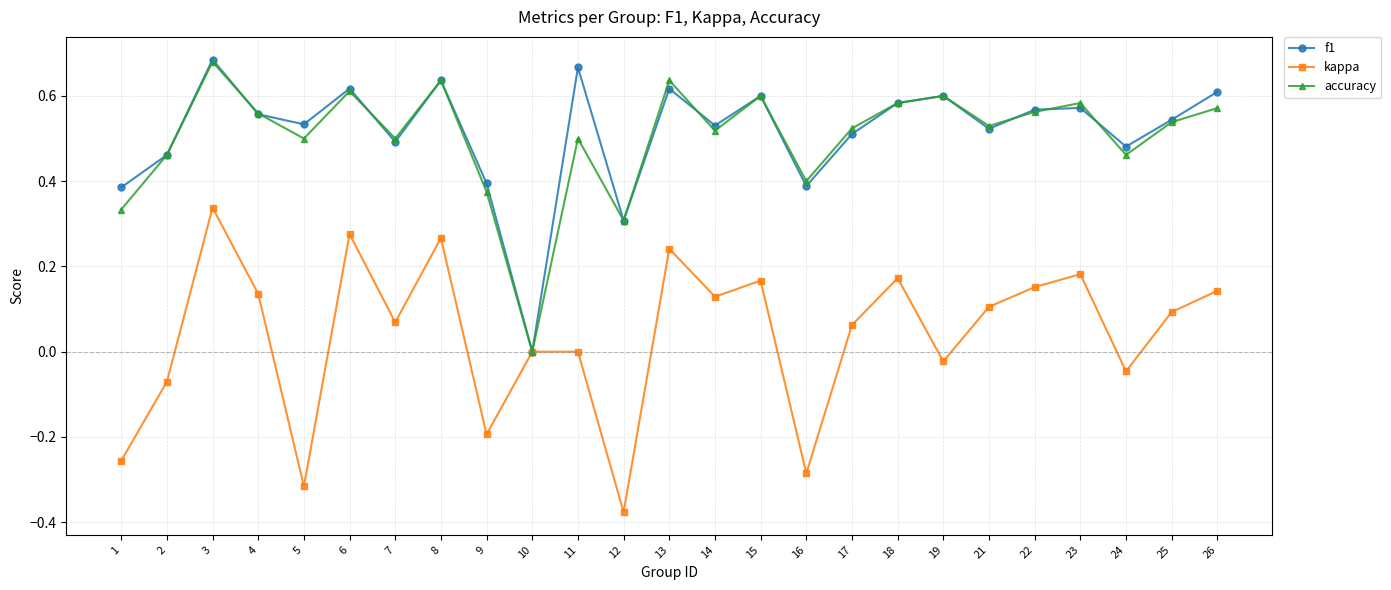

How many data points in f1 are above 0?

24